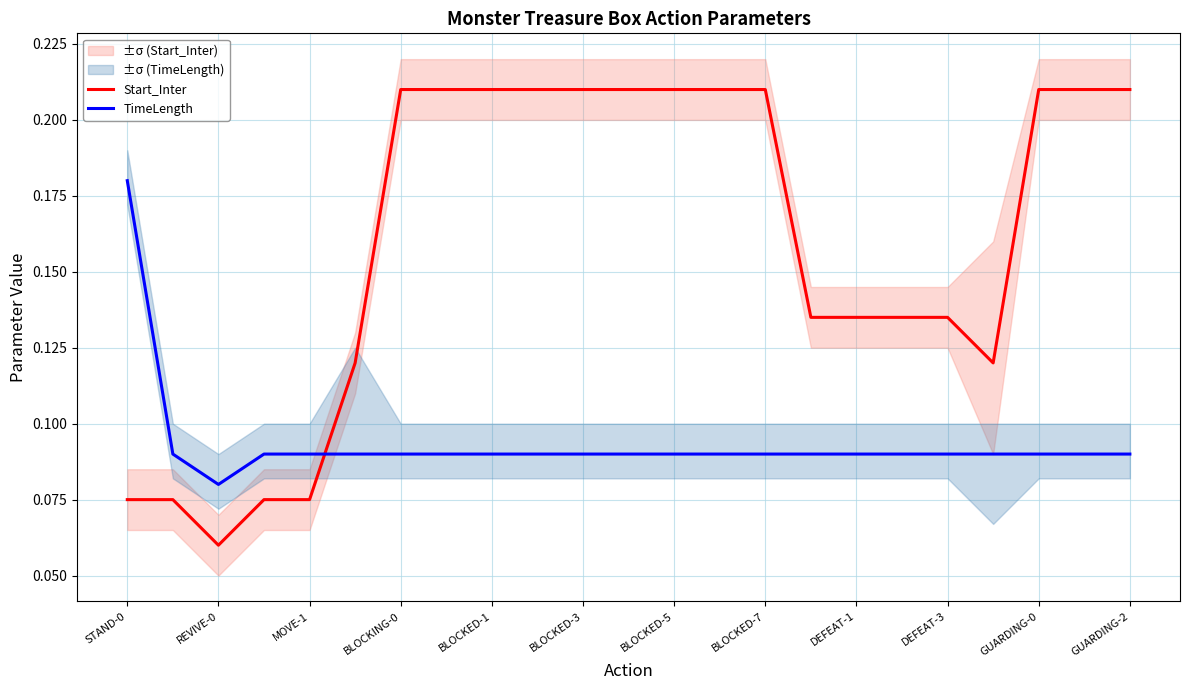

How many intersections are there between Start_Inter and TimeLength?

1